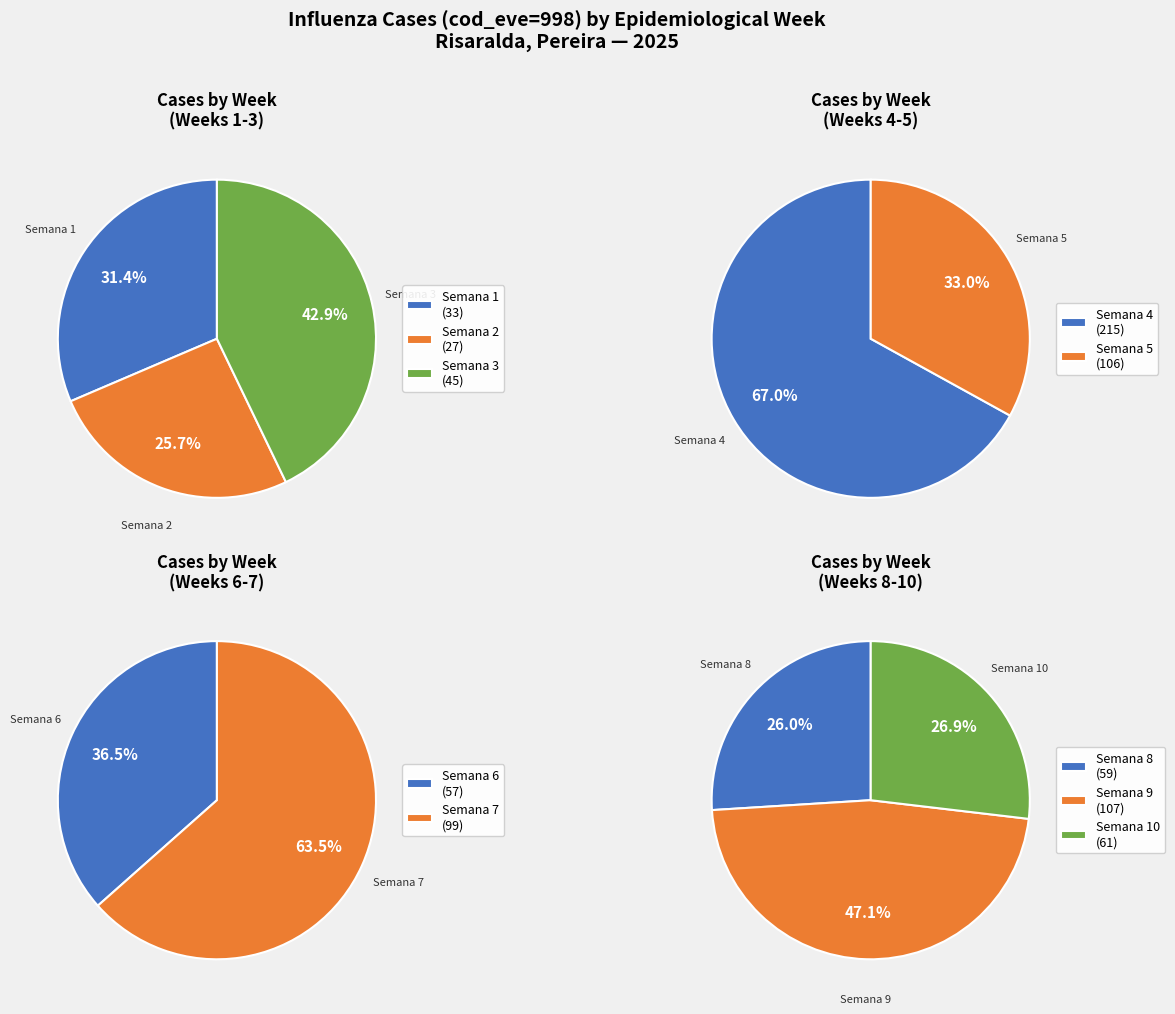

To the nearest percent, what percentage of the pie is Semana 9?

13%